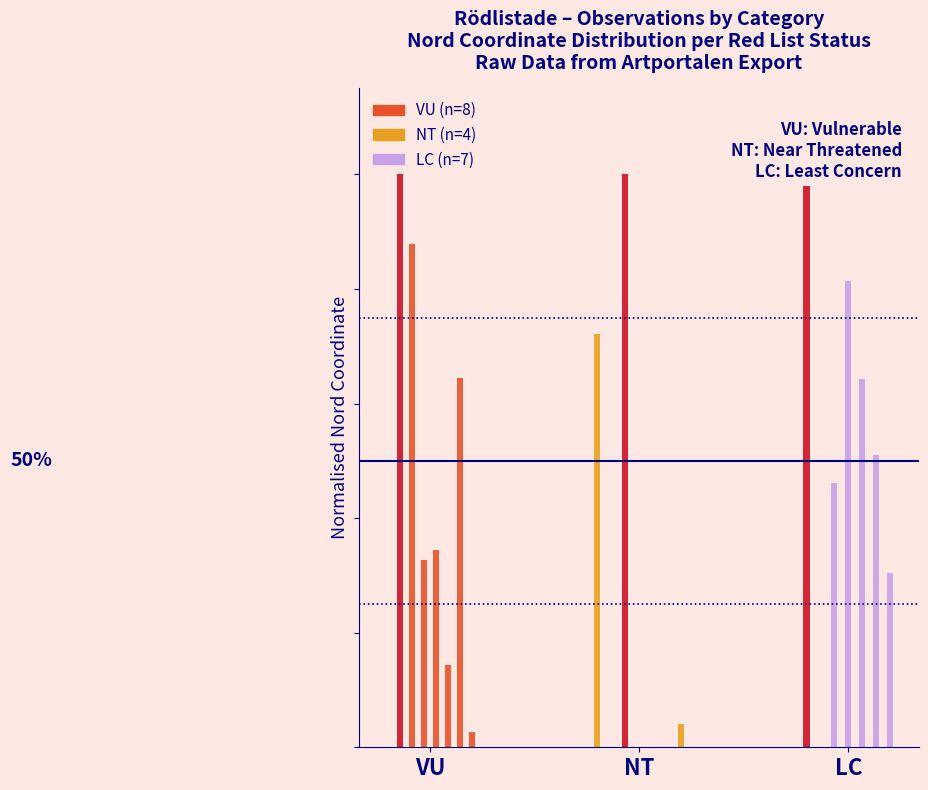

What is the label of the 1st bar from the left?

VU